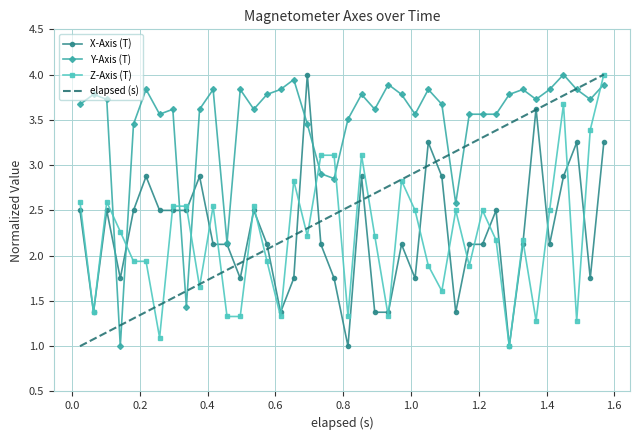

What is the smallest value displayed?

1.0